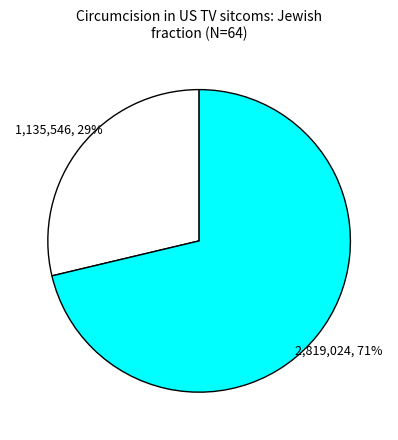

Does any single category account for the majority?

Yes